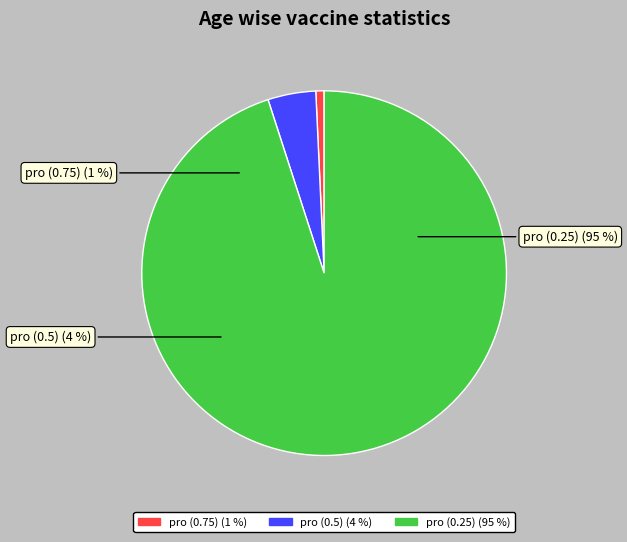

Is the sum of pro (0.5) and pro (0.75) greater than half?

No